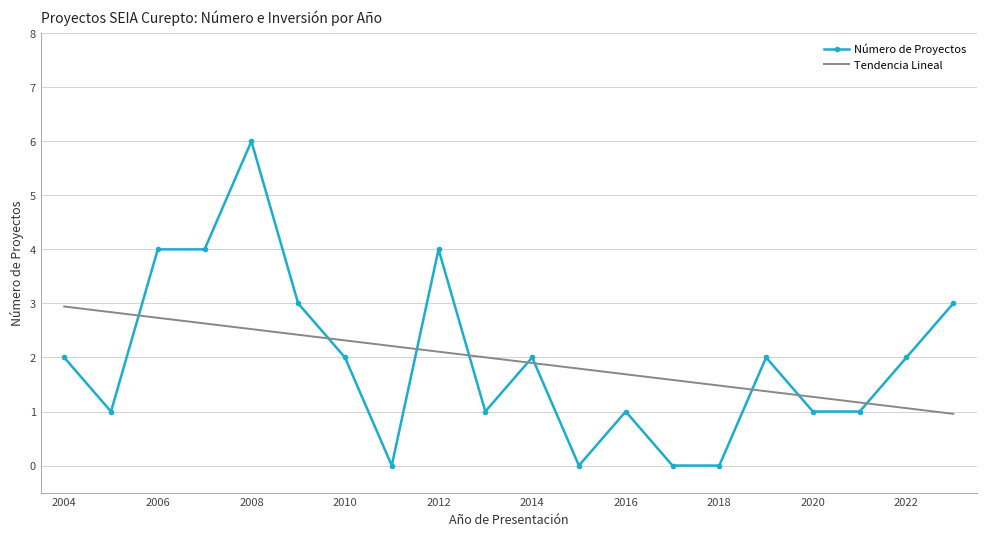

What is the difference between the maximum and minimum values in the Número de Proyectos series?

6.0